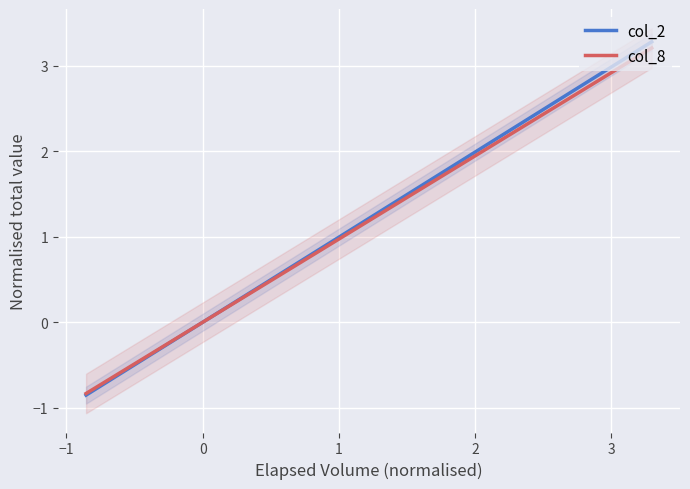

The col_2 series shows 0.7 at 31. True or false?

False